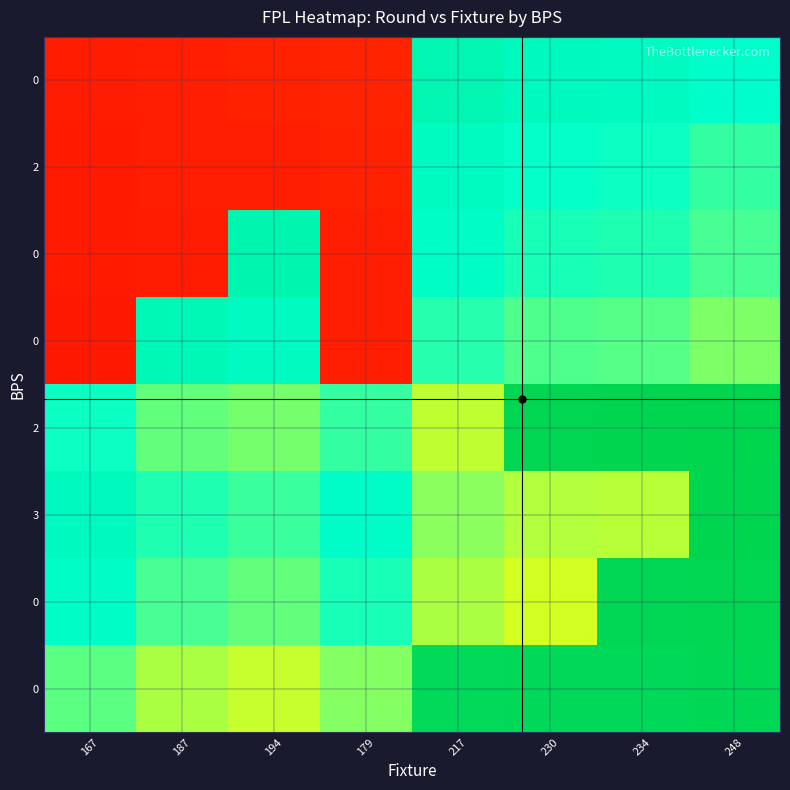

What is the smallest value displayed?

0.1